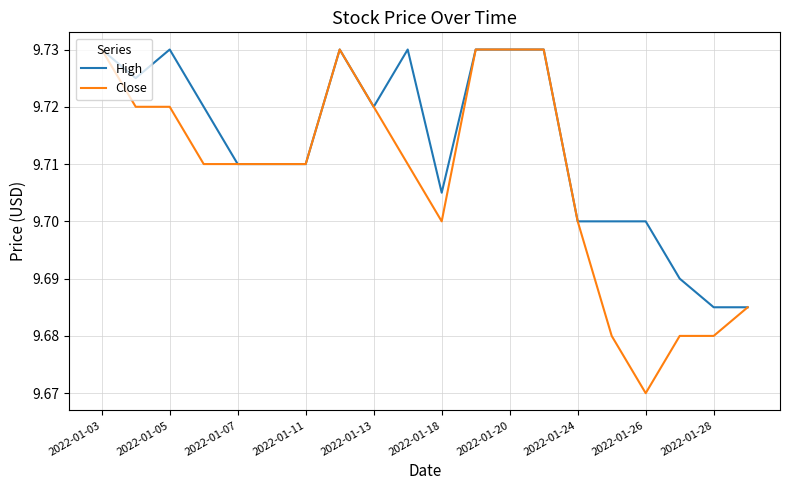

List the series in order of their overall mean, highest first.

High, Close